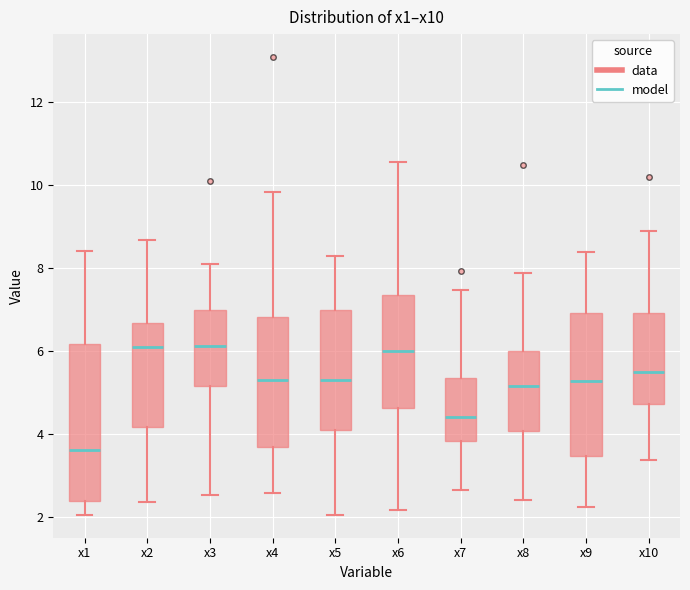

Where does the upper whisker of the box for x3 end on the y-axis? The values are not printed on the chart, so give them approximately, as read against the axis.

8.0